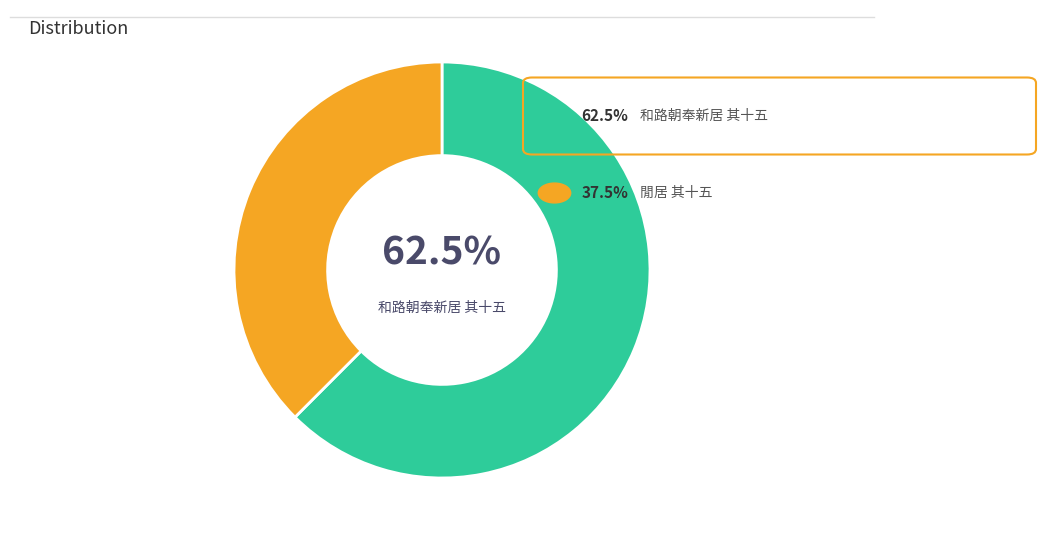

Is there a majority slice in this chart?

Yes